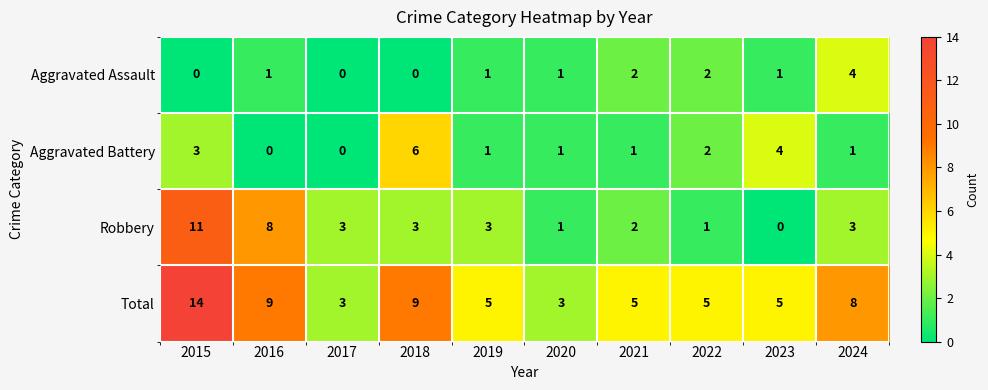

At which category is the sum across all series the highest?

2015